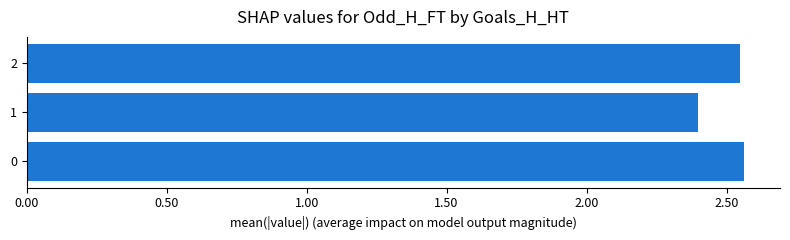

How many categories are shown in the chart?

3